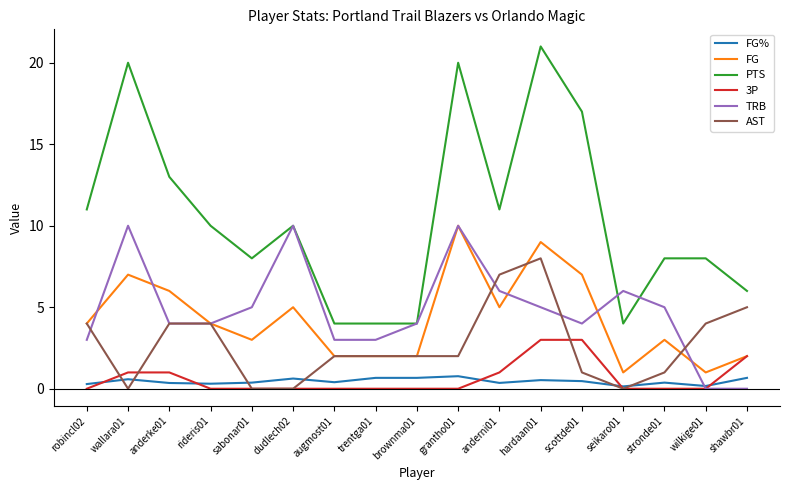

Which series changed the most between scottde01 and seikaro01?

PTS